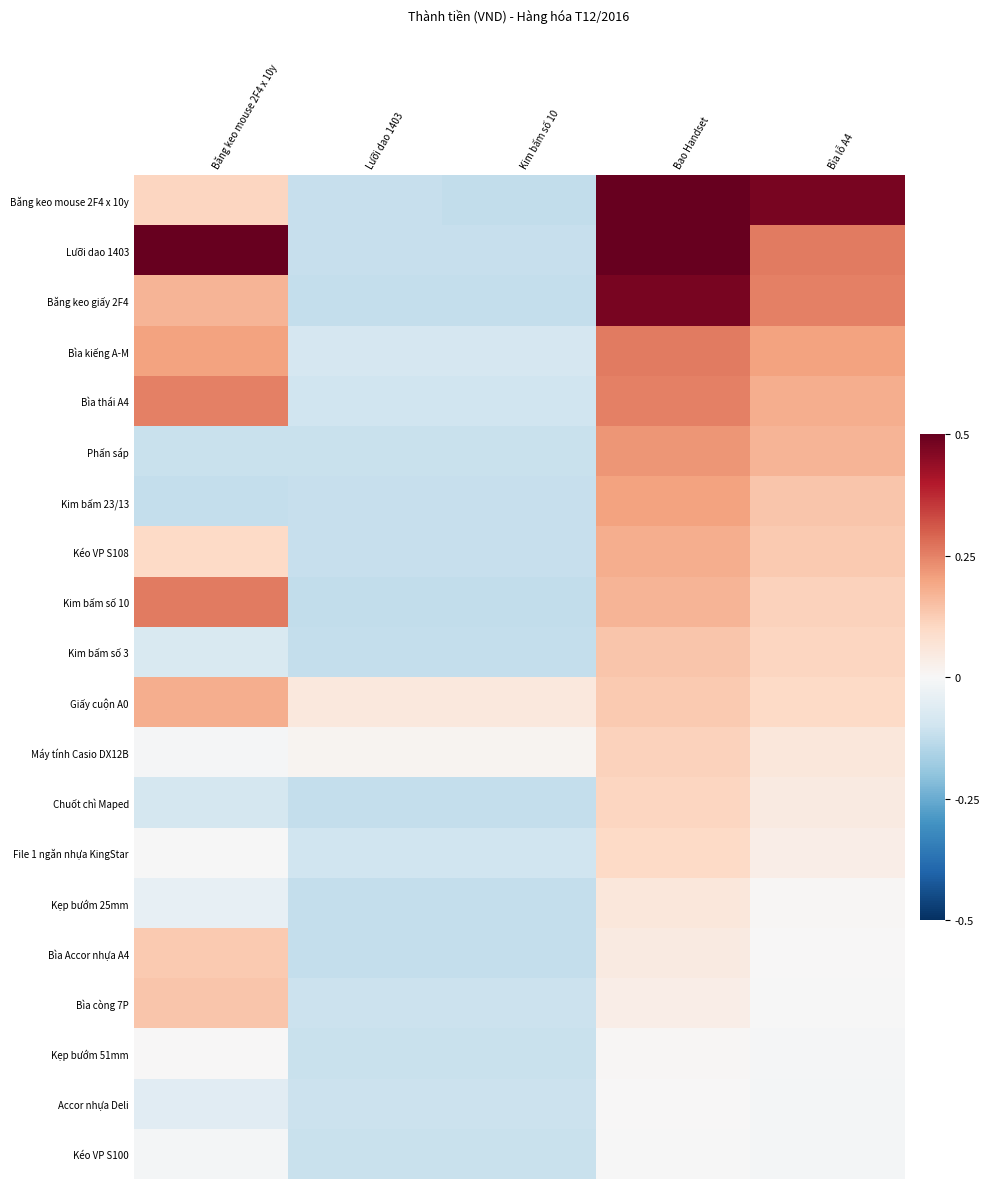

Between Bìa lỗ A4 and Kim bấm số 10, which is larger?

Bìa lỗ A4